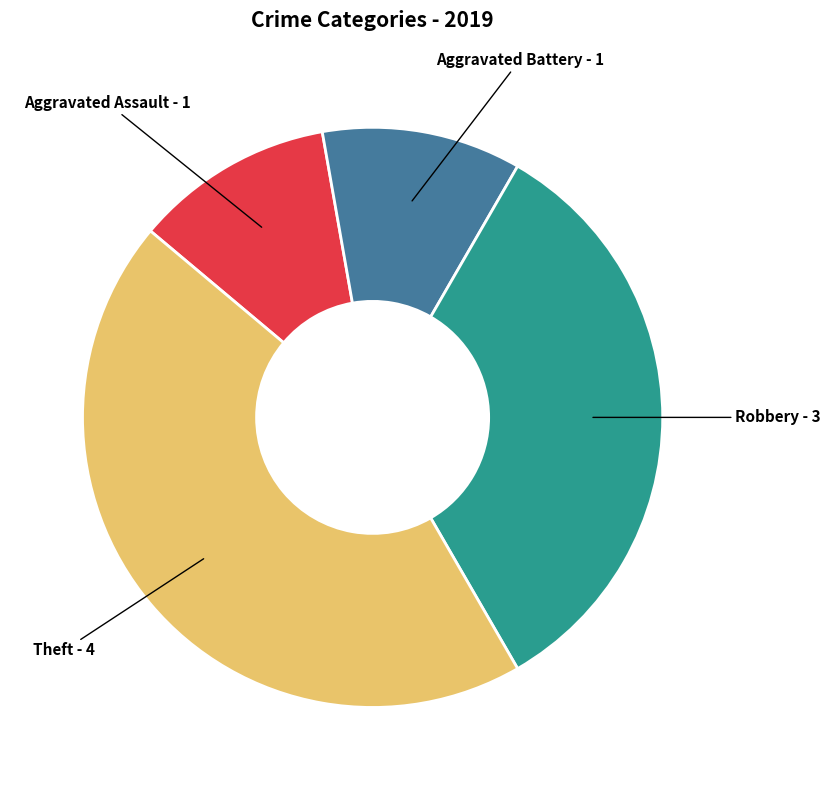

Count the number of slices in the pie.

4